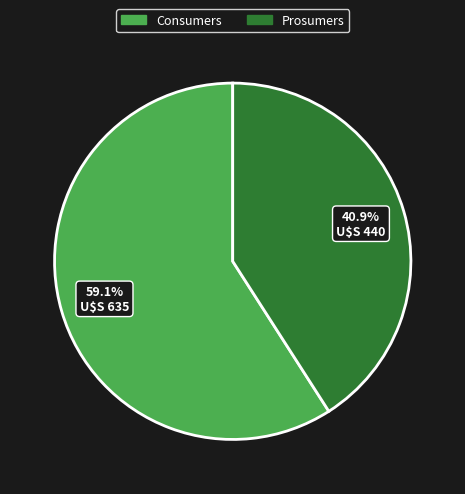

To the nearest percent, what portion does Consumers represent?

59%